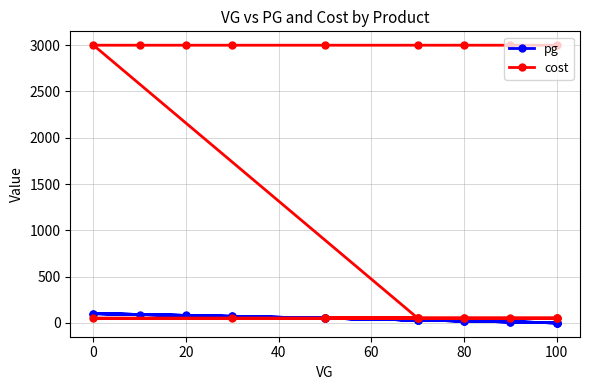

How many intersections are there between cost and pg?

2